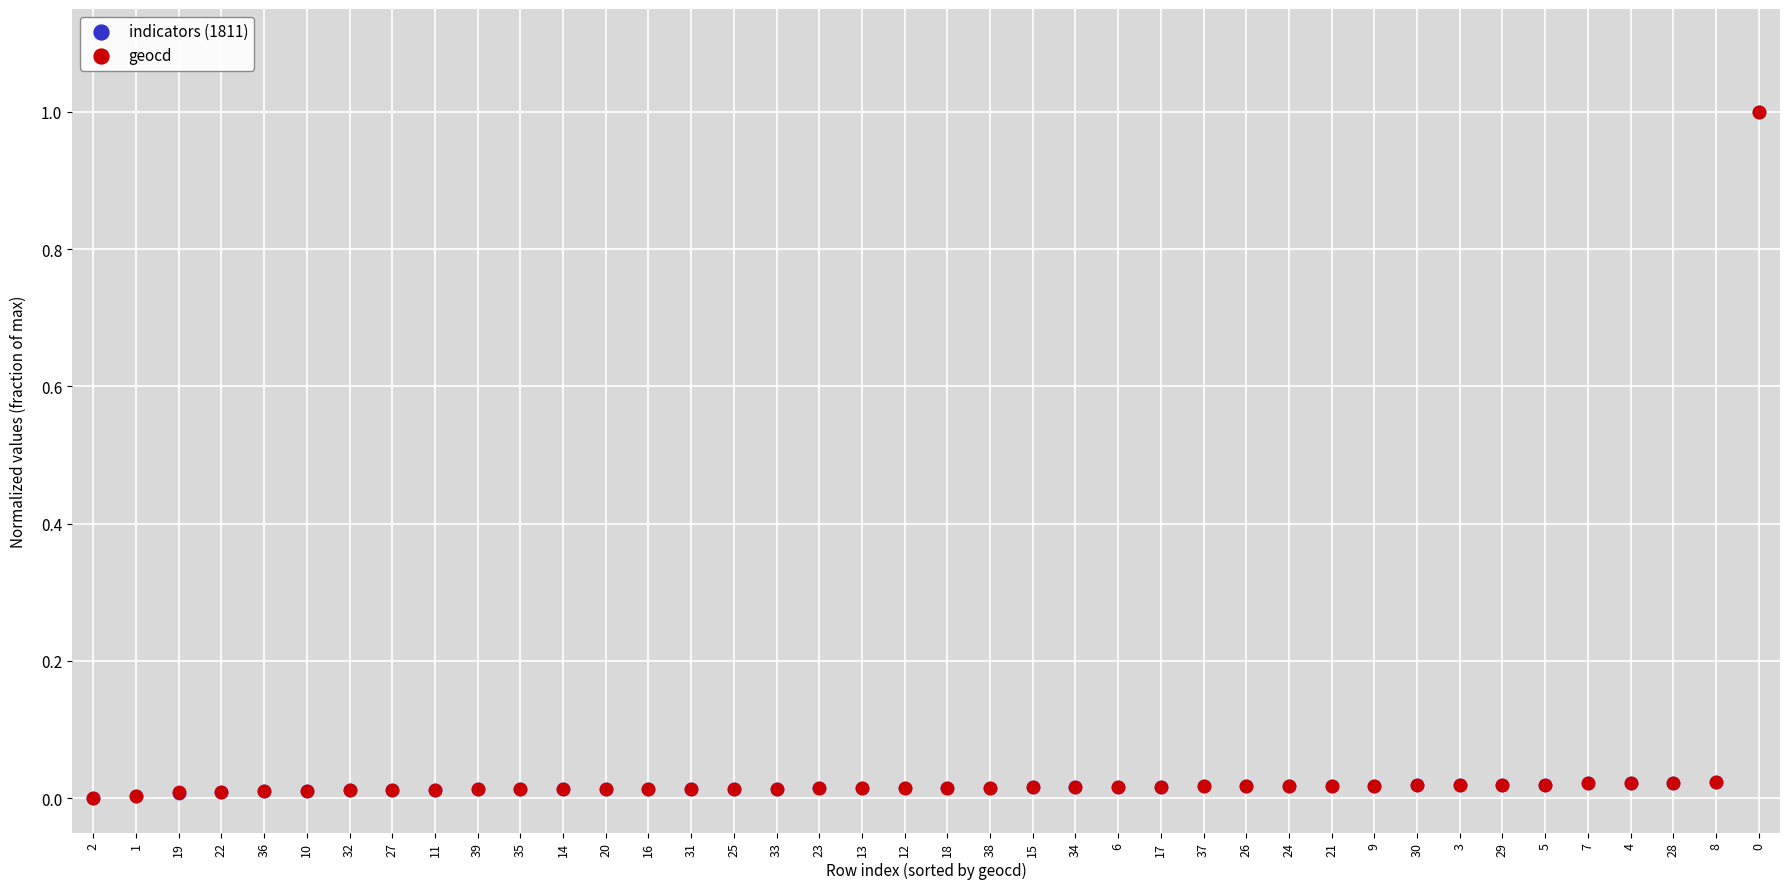

What are all the series names shown in the legend?

indicators (1811), geocd